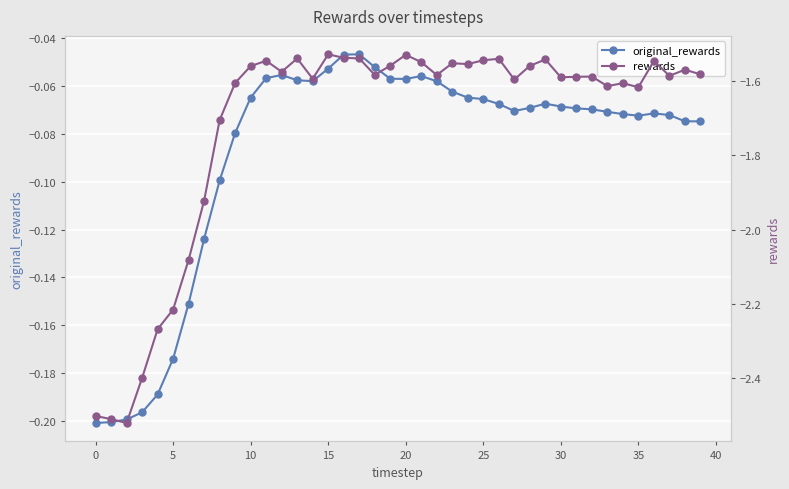

Count the number of data series in this chart.

2